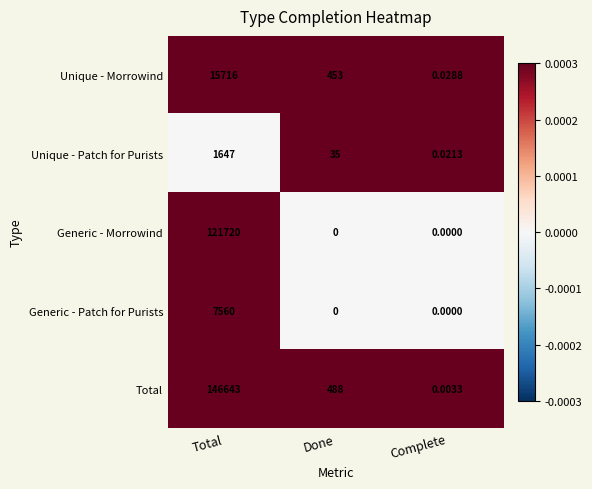

Where does the Unique - Patch for Purists series first go above 35?

Total